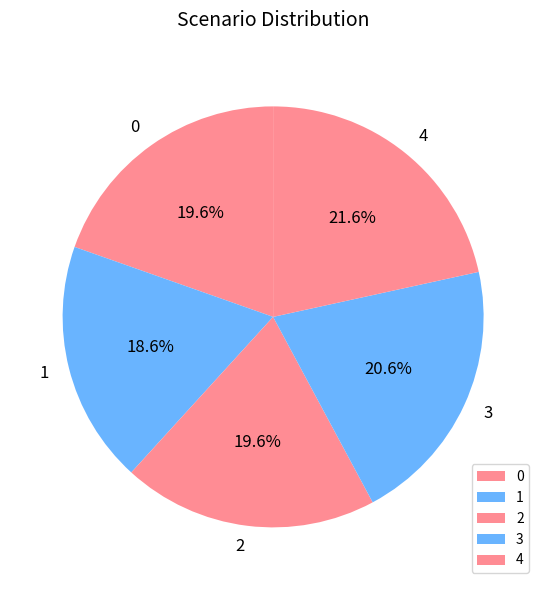

Which slice is the smallest?

1